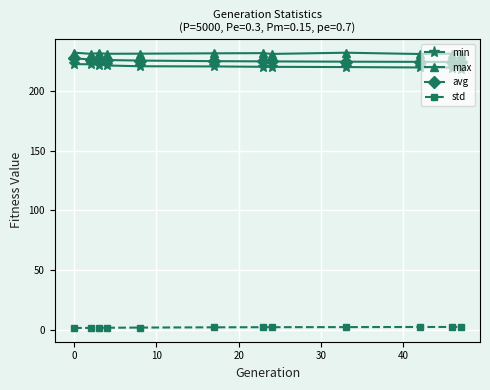

What is the difference between the maximum and minimum values in the avg series?

3.1